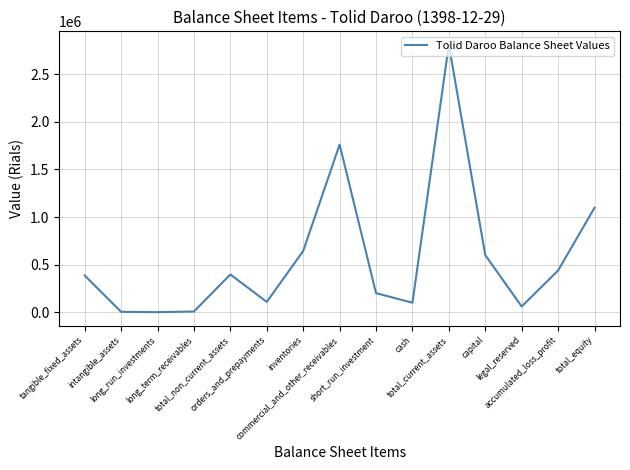

Rank the categories by value from lowest to highest.

long_run_investments, intangible_assets, long_term_receivables, legal_reserved, cash, orders_and_prepayments, short_run_investment, tangible_fixed_assets, total_non_current_assets, accumulated_loss_profit, capital, inventories, total_equity, commercial_and_other_receivables, total_current_assets